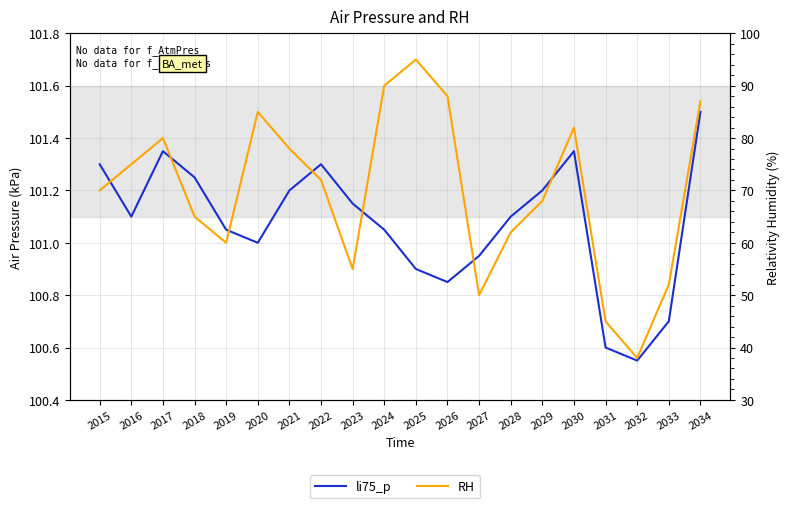

Which series has the largest total across all categories?

li75_p